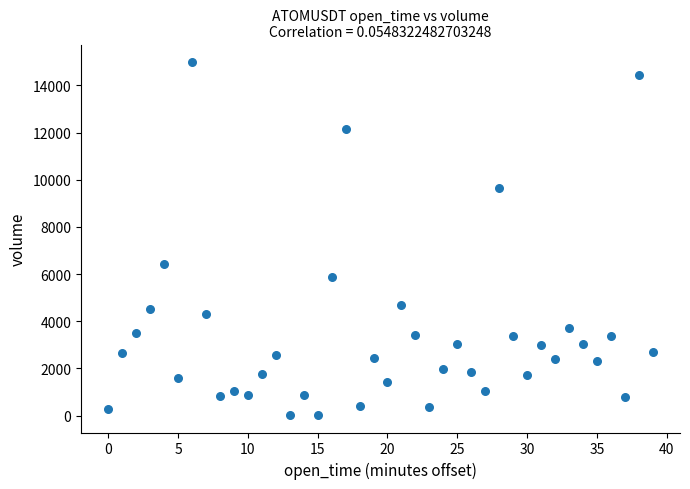

What Y value in the scatter plot is closest to 7506?

6422.8